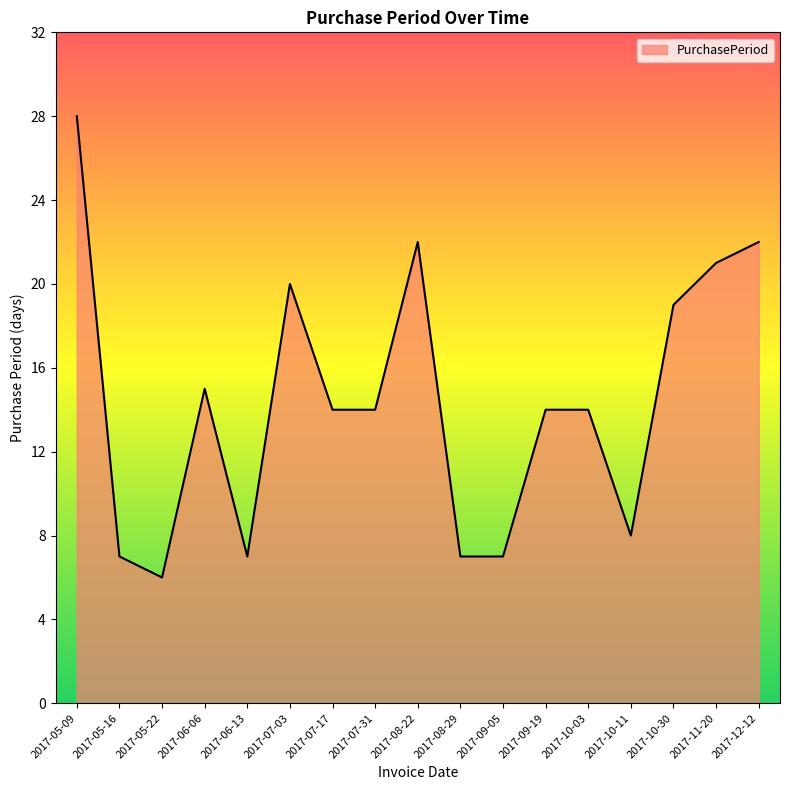

Is it true that the value at 2017-10-03 is 14?

True